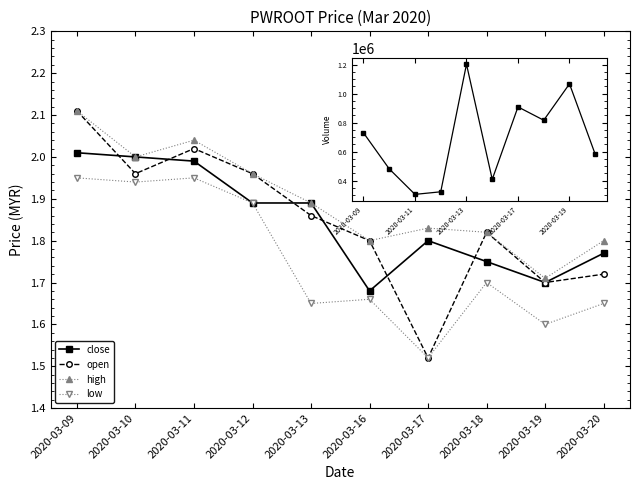

Which series has the widest spread of values?

open